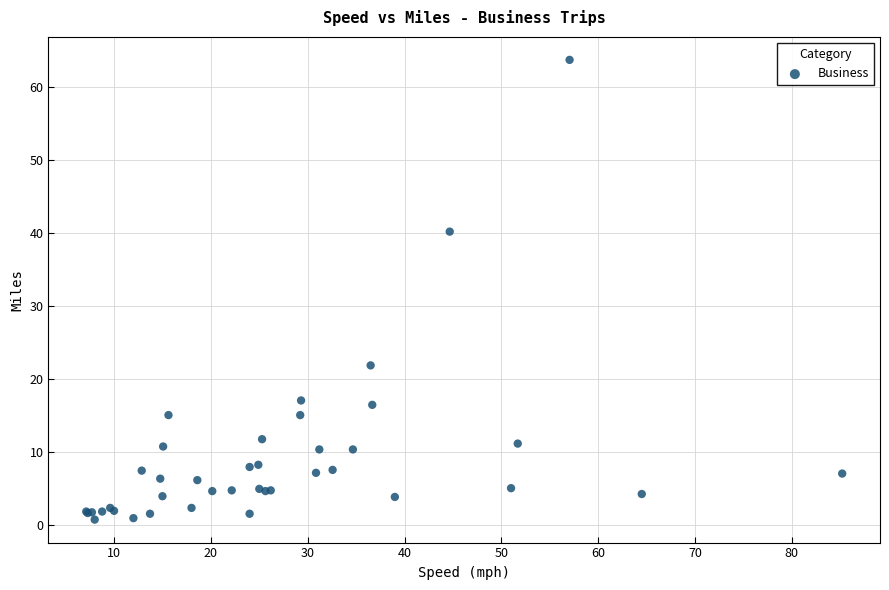

What Y value in the scatter plot is closest to 32?

40.2